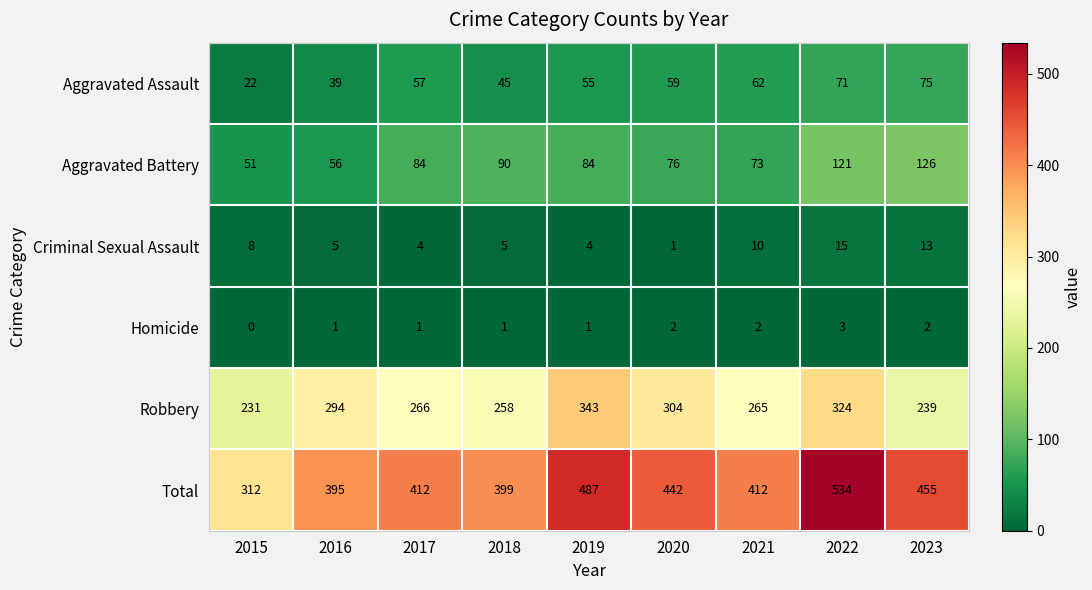

What is the sum of the Total values at 2015 and 2020?

754